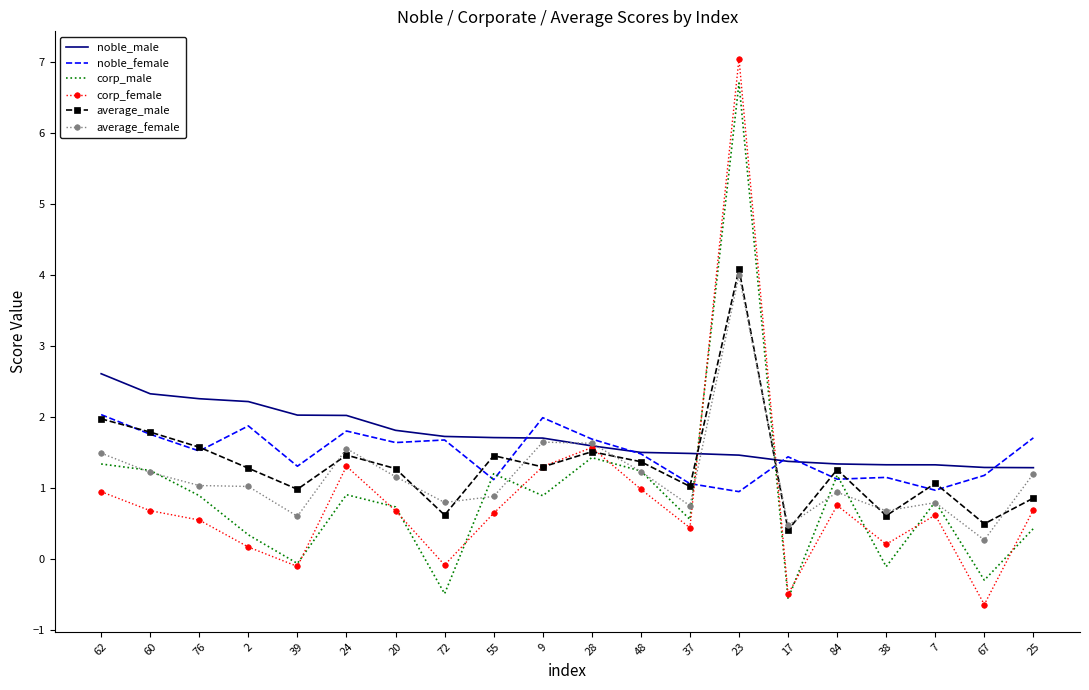

What is the lowest value of the average_female series?

0.3